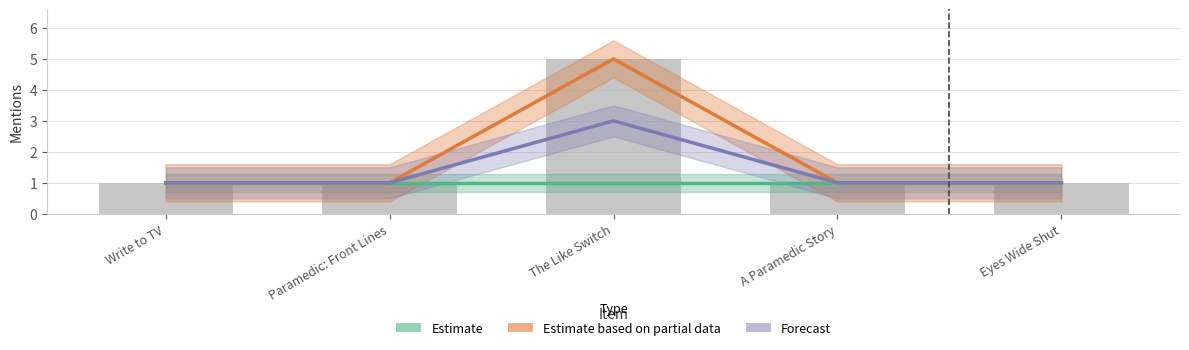

How many data points does each series have?

5